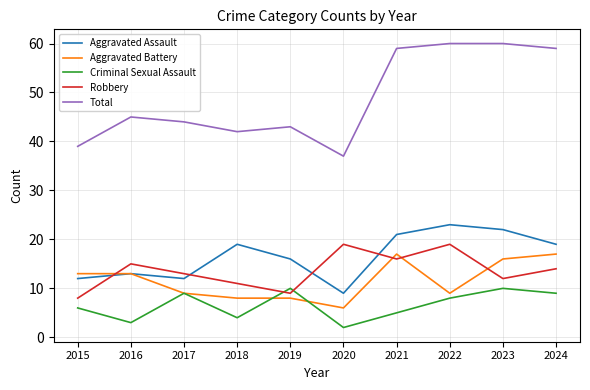

What is the maximum value for Aggravated Battery?

17